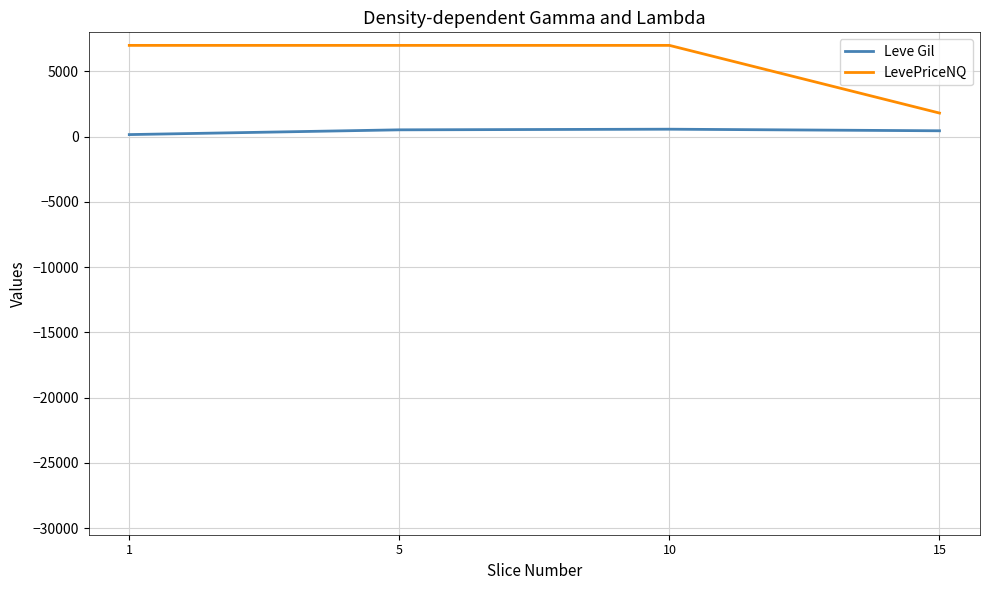

At how many categories does at least one series exceed 2866?

3